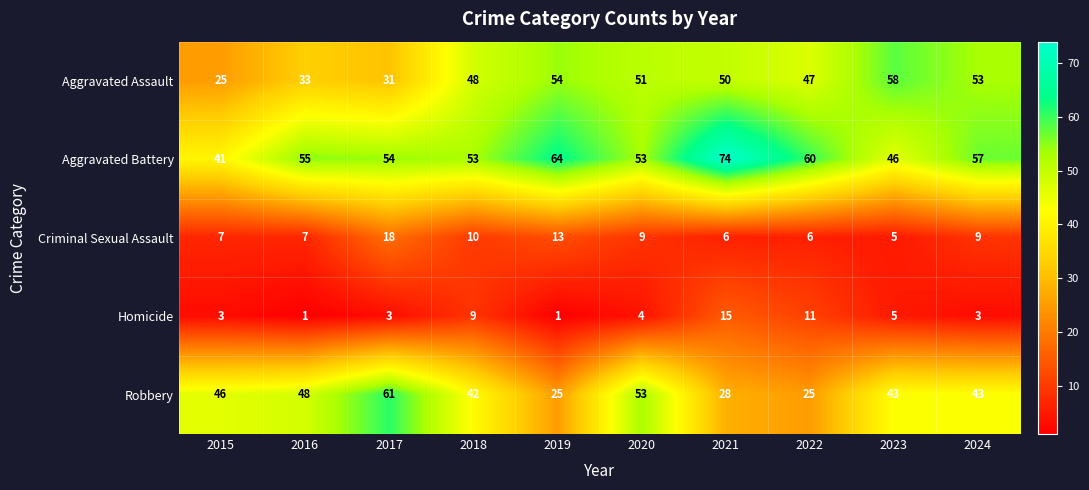

At which category is the sum across all series the highest?

2021